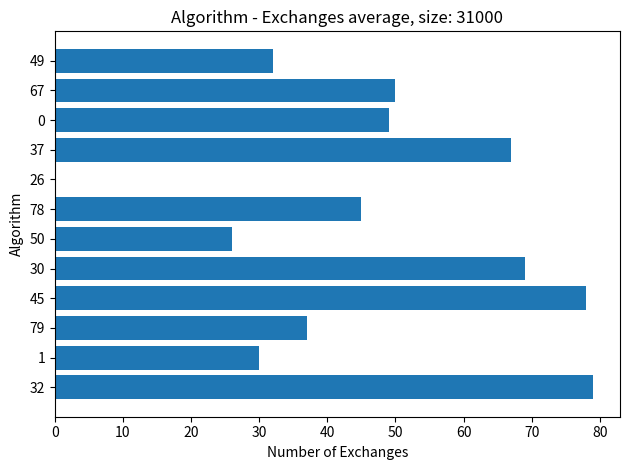

The value at 50 is 40. True or false?

False